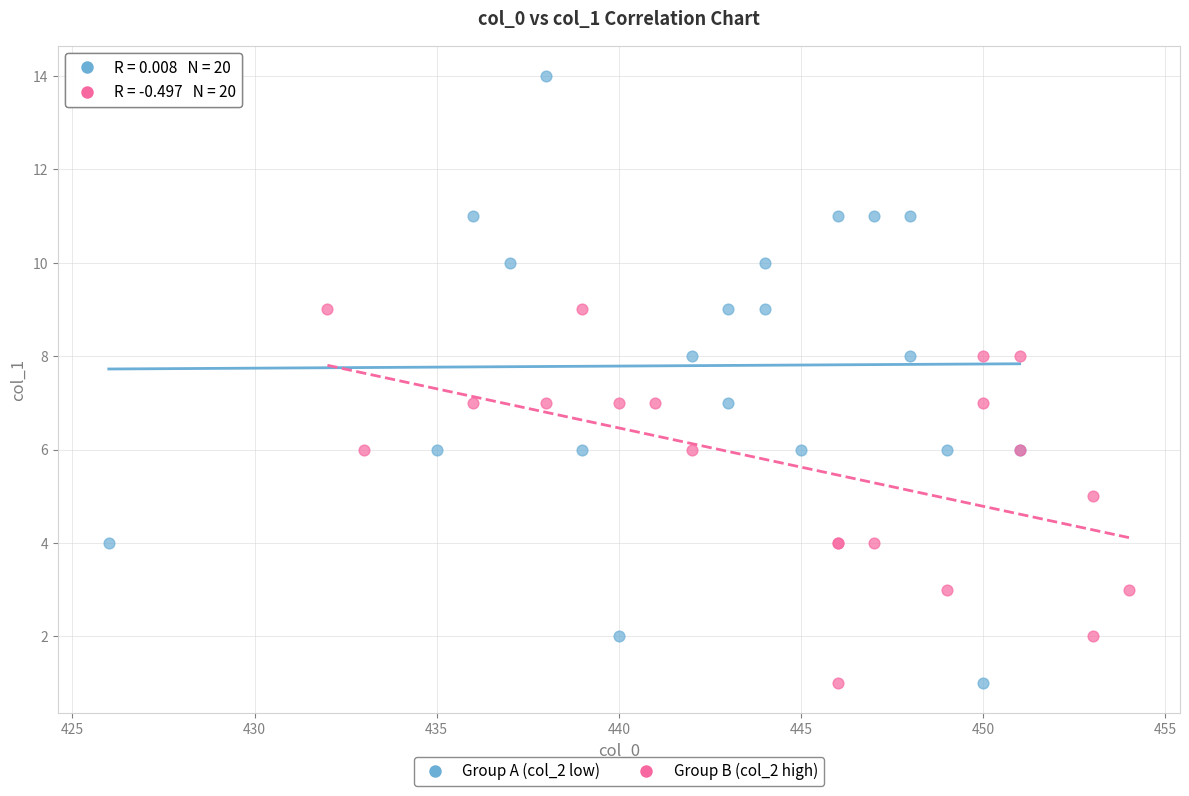

Which series has the largest Y range (max minus min)?

Group A (col_2 low)